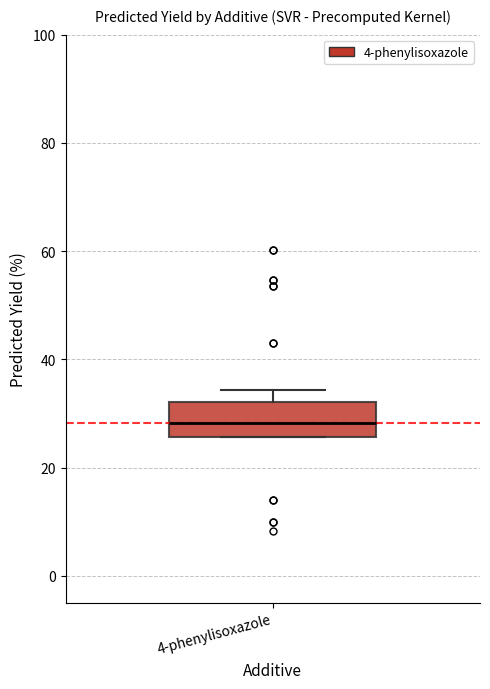

Read this box plot against the y-axis: the position of the median line, the range covered by the box, and the ends of both whiskers. The values are not printed on the chart, so give them approximately, as read against the axis.

median 28, box 26 to 32, whiskers 26 to 34